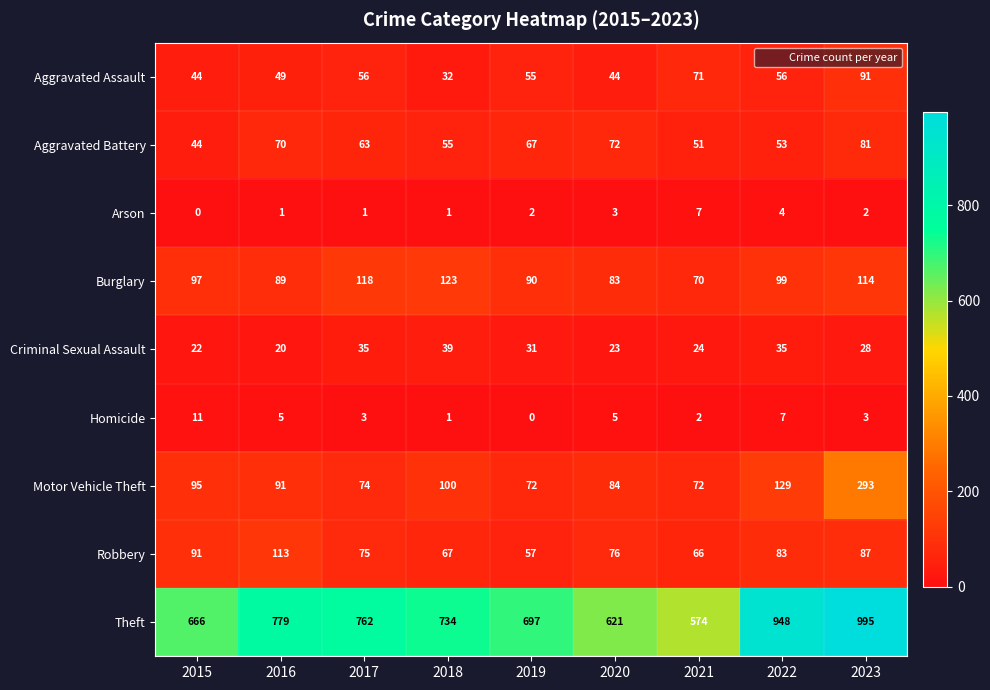

Where is Burglary nearest to the value 96?

2015